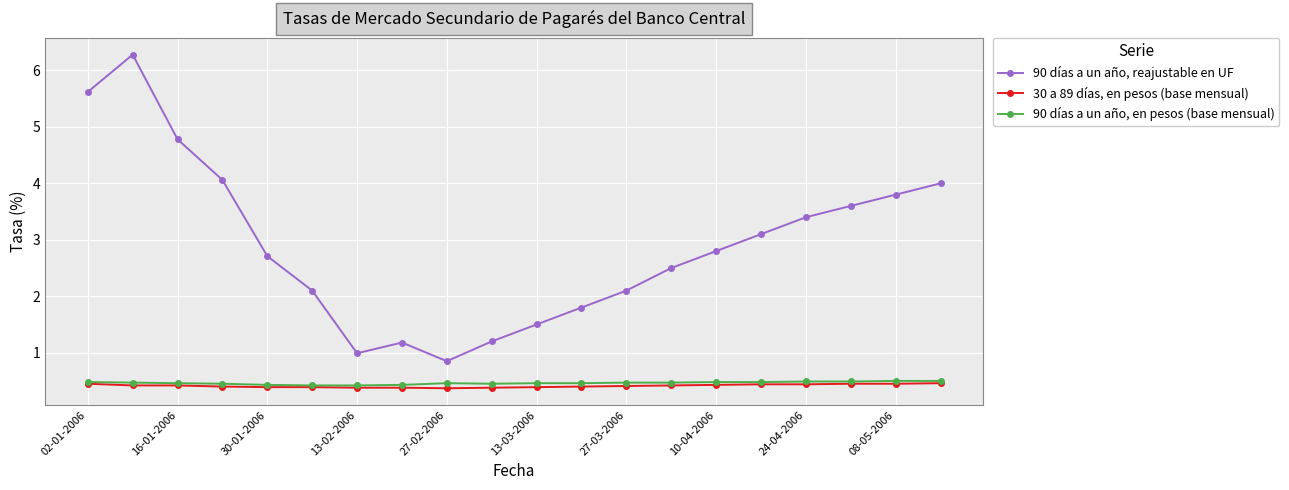

Does the chart display data point markers on the line(s)?

Yes